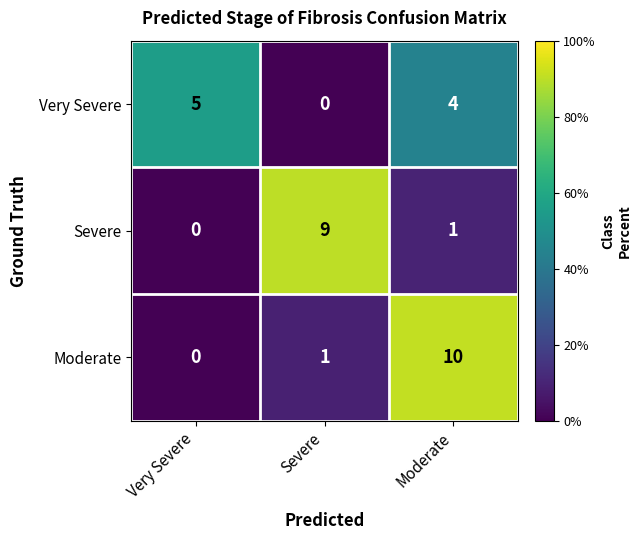

Which series changed the most between Severe and Moderate?

Moderate